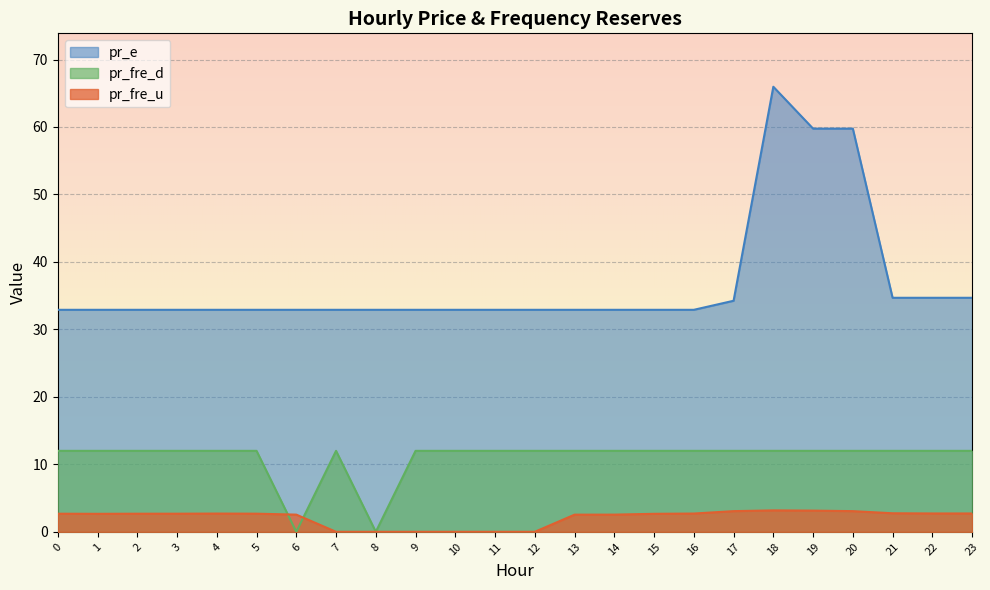

Rank the series at 2 from highest to lowest value.

pr_e, pr_fre_d, pr_fre_u